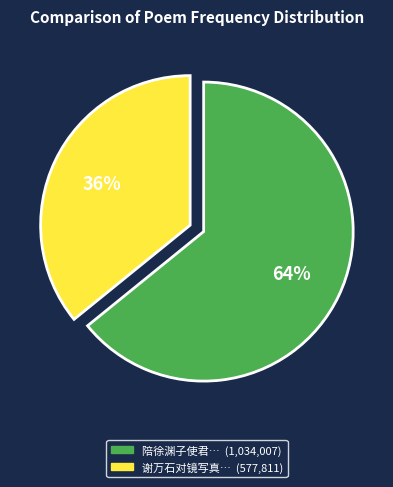

To the nearest percent, what is the difference between the largest and smallest slice percentages?

28%